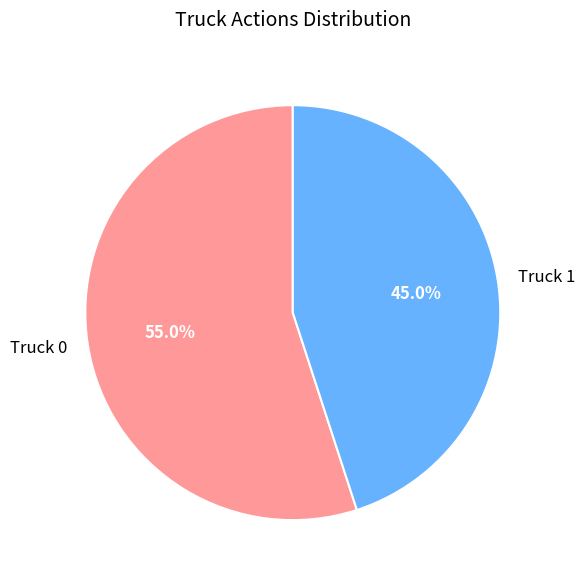

To the nearest percent, what is the difference between the largest and smallest slice percentages?

10%